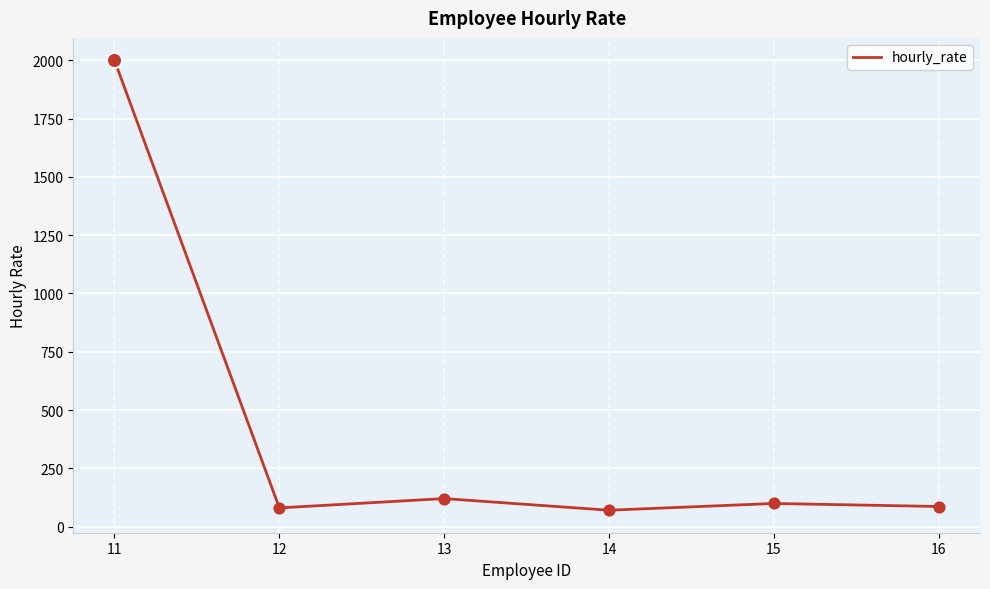

What is the change in value from 11 to 15?

-1901